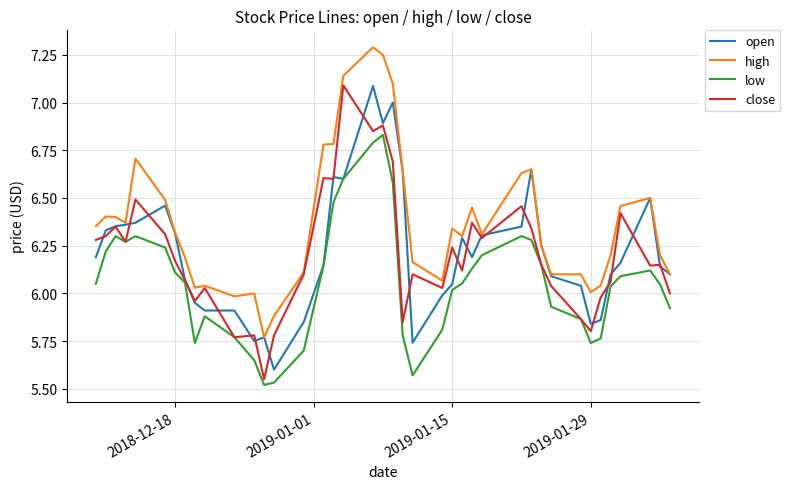

What is the maximum value shown in the chart?

7.3